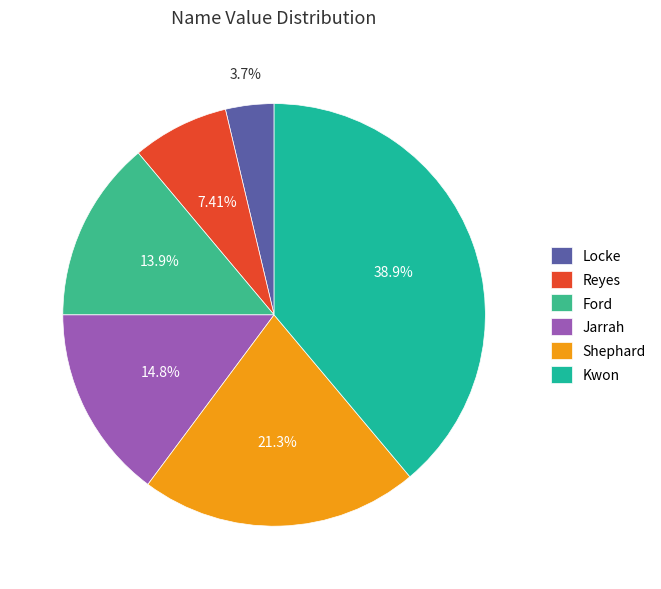

What is the largest slice in the pie chart?

Kwon